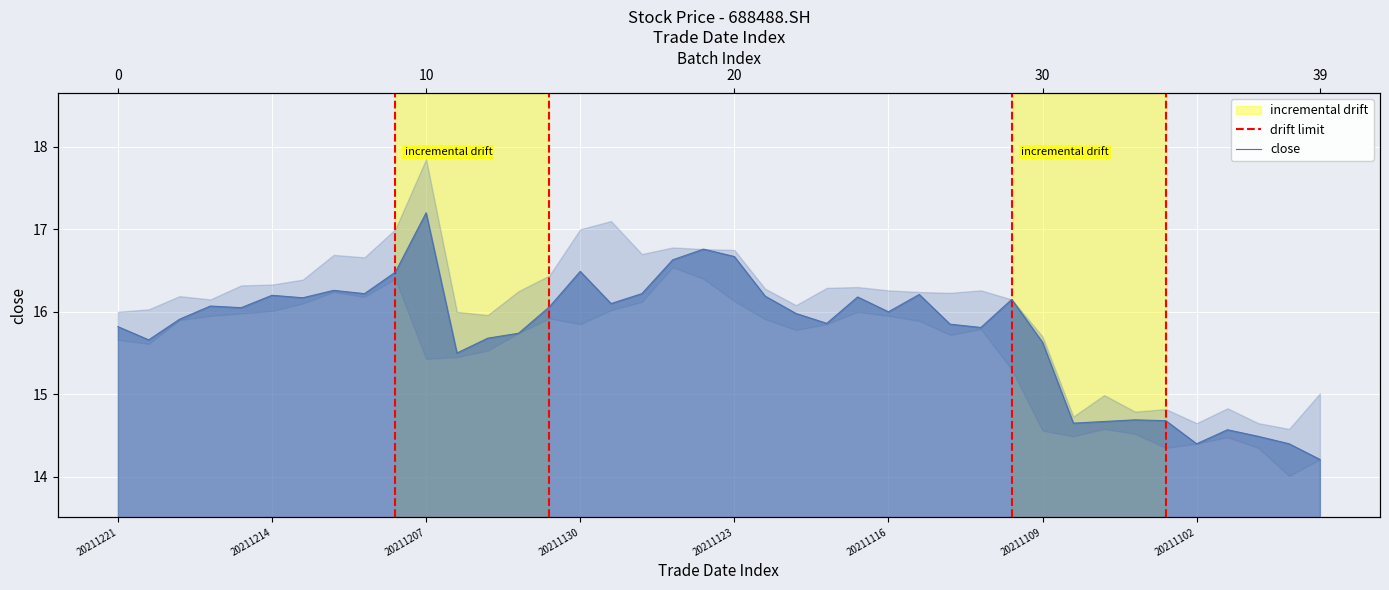

List the labels in order of value, smallest first.

20211027, 20211102, 20211028, 20211029, 20211101, 20211108, 20211105, 20211103, 20211104, 20211206, 20211109, 20211220, 20211203, 20211202, 20211111, 20211221, 20211112, 20211118, 20211217, 20211119, 20211116, 20211215, 20211201, 20211216, 20211129, 20211110, 20211213, 20211117, 20211122, 20211214, 20211115, 20211209, 20211126, 20211210, 20211208, 20211130, 20211125, 20211123, 20211124, 20211207